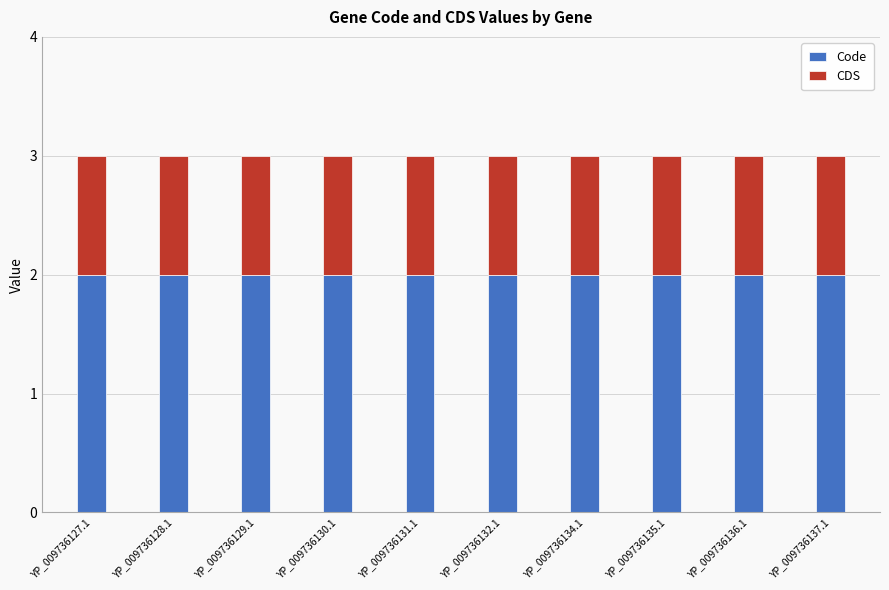

Is it true that Code equals 2 at YP_009736129.1?

True